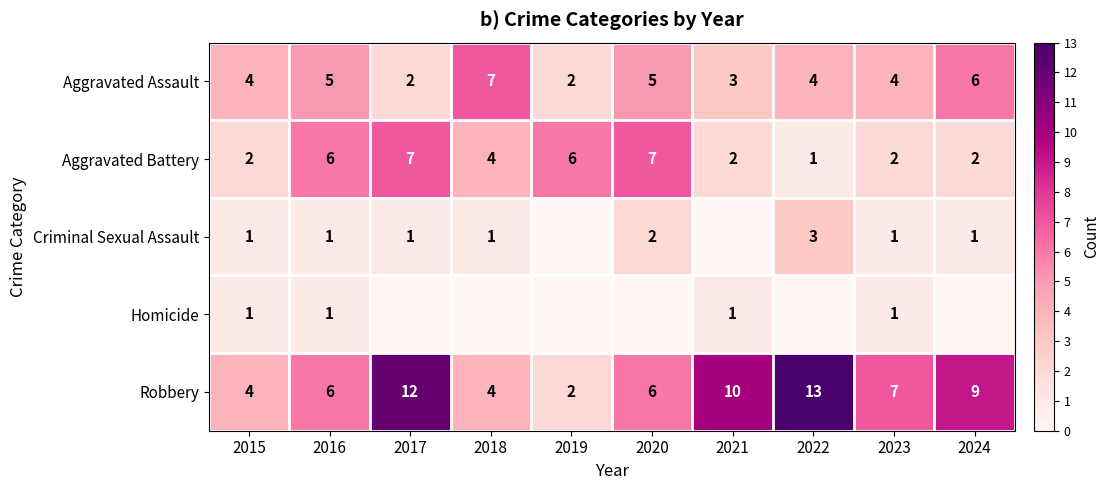

What is the difference between the highest and lowest values at 2016?

5